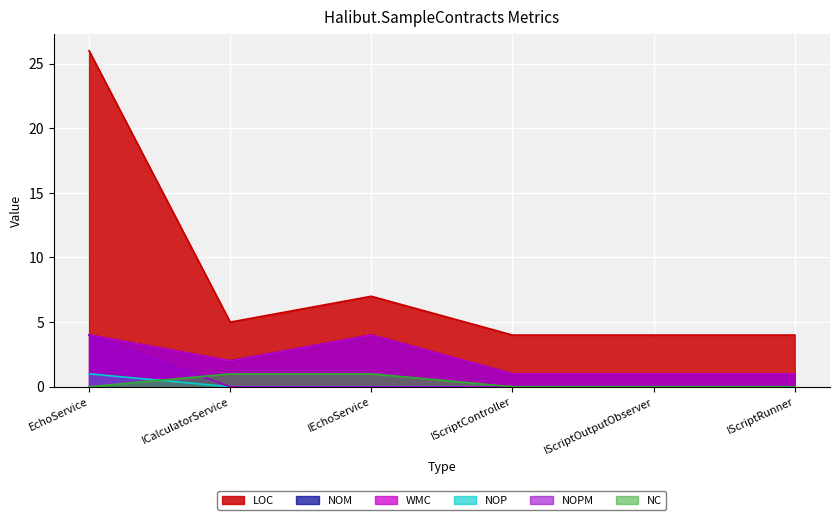

At IScriptOutputObserver, list the series in order from largest to smallest.

LOC, NOM, WMC, NOP, NOPM, NC